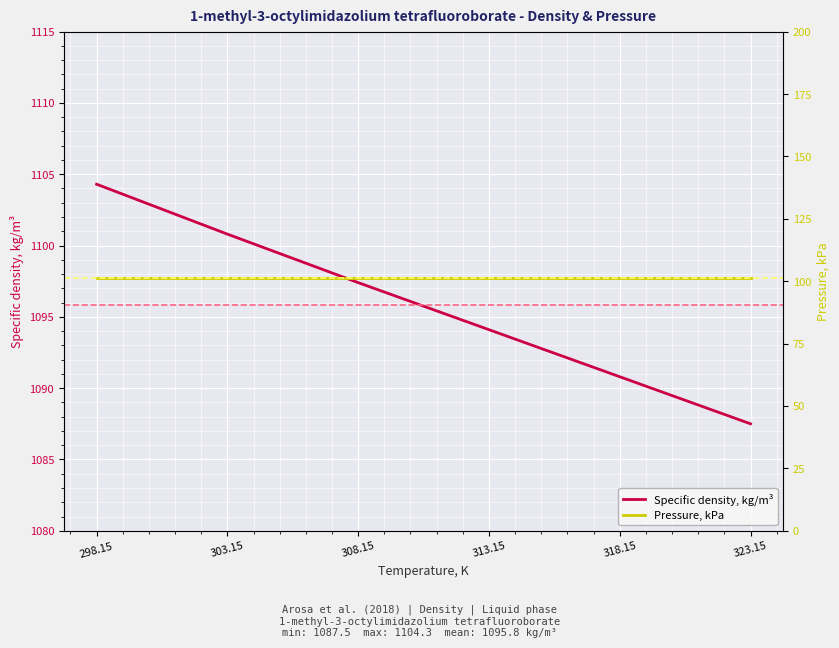

What is the lowest value of the Specific density, kg/m³ series?

1087.5